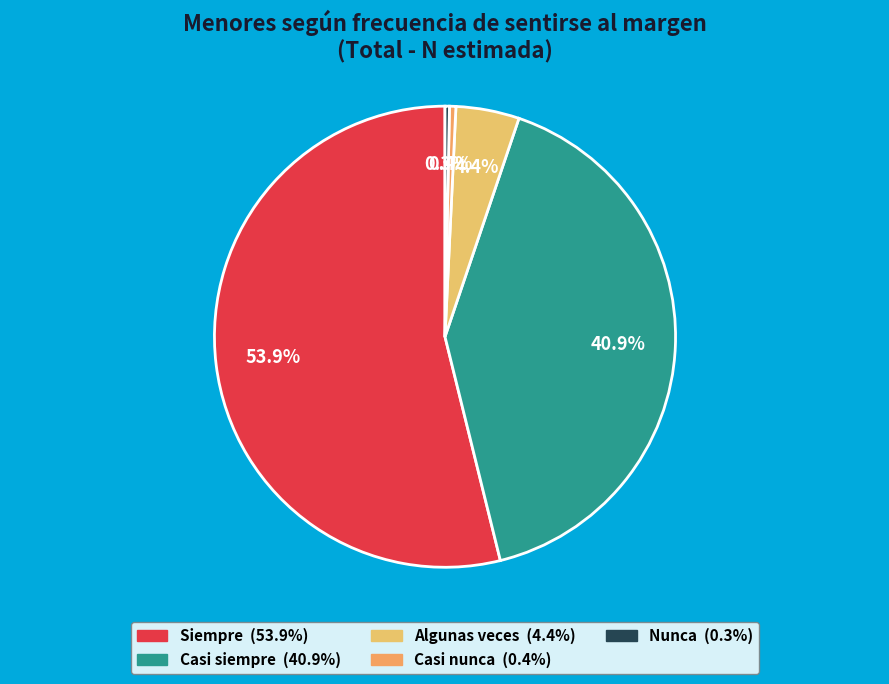

Combined, do Casi nunca and Casi siempre account for over 50%?

No